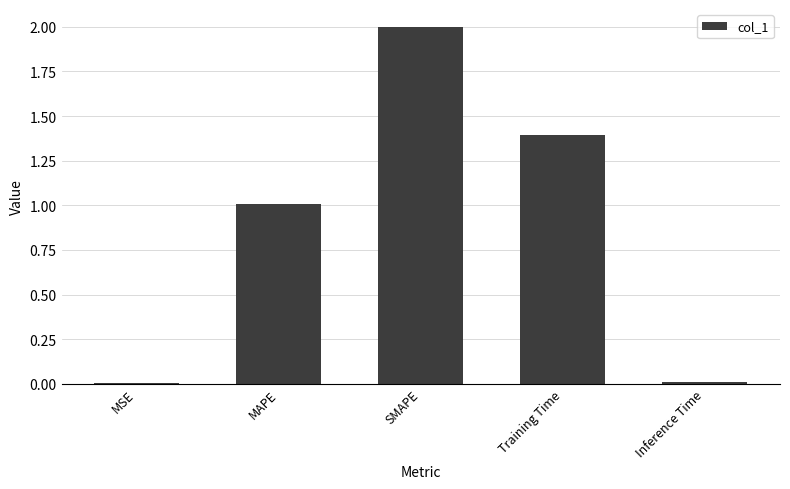

Does the chart contain stacked bars?

No